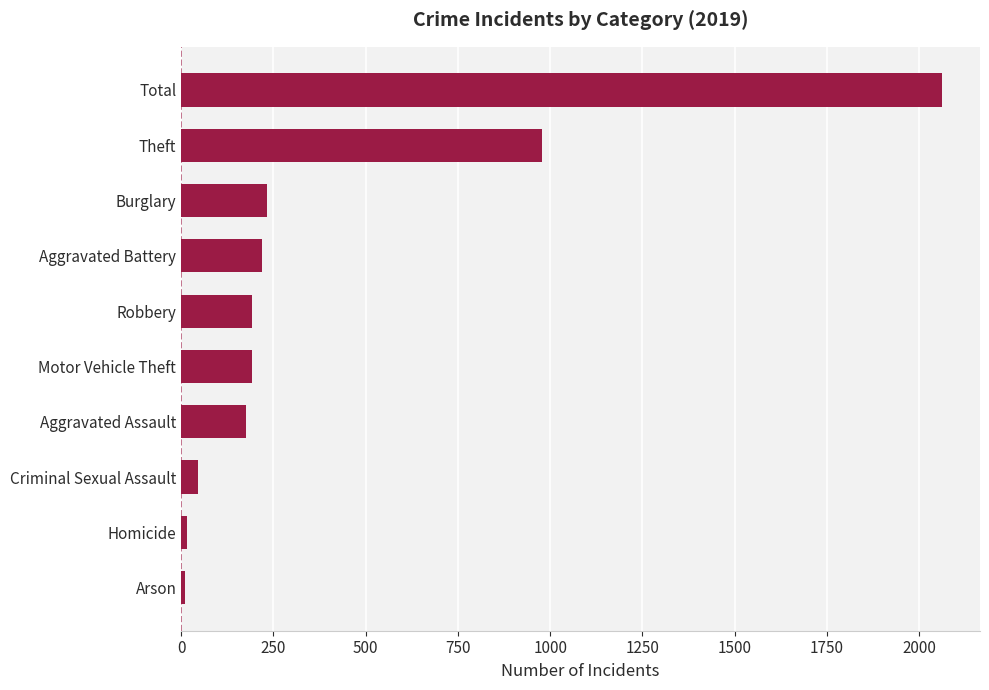

Approximately how many times larger is the value at Arson compared to Burglary?

0.0